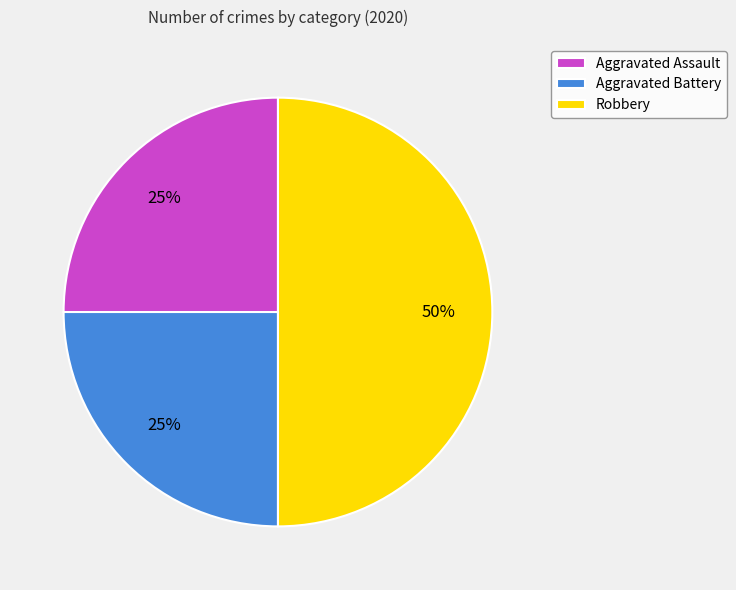

Which slice is the largest?

Robbery